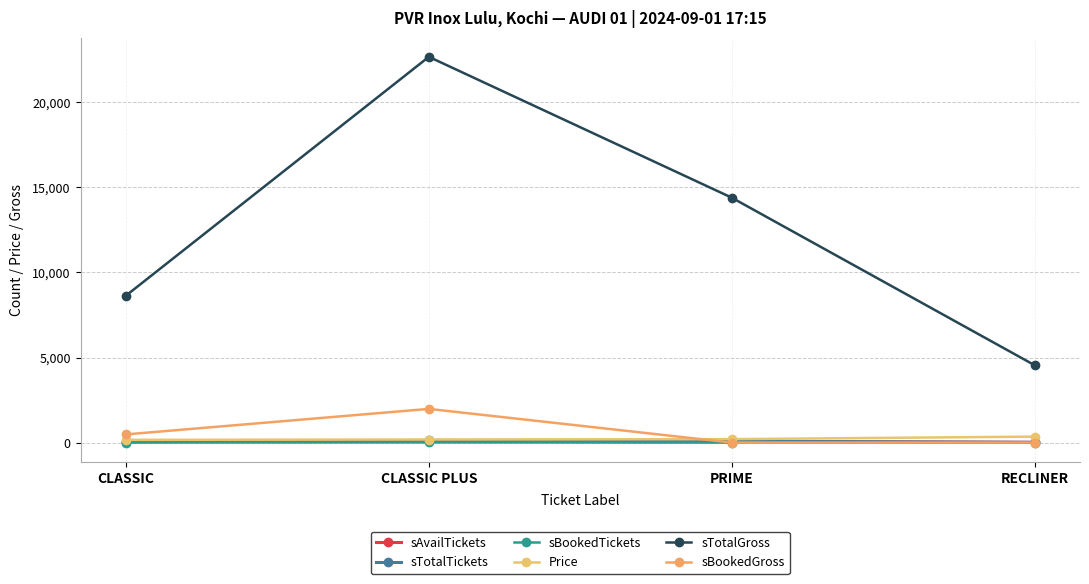

What is the difference between the highest and lowest values at CLASSIC PLUS?

22669